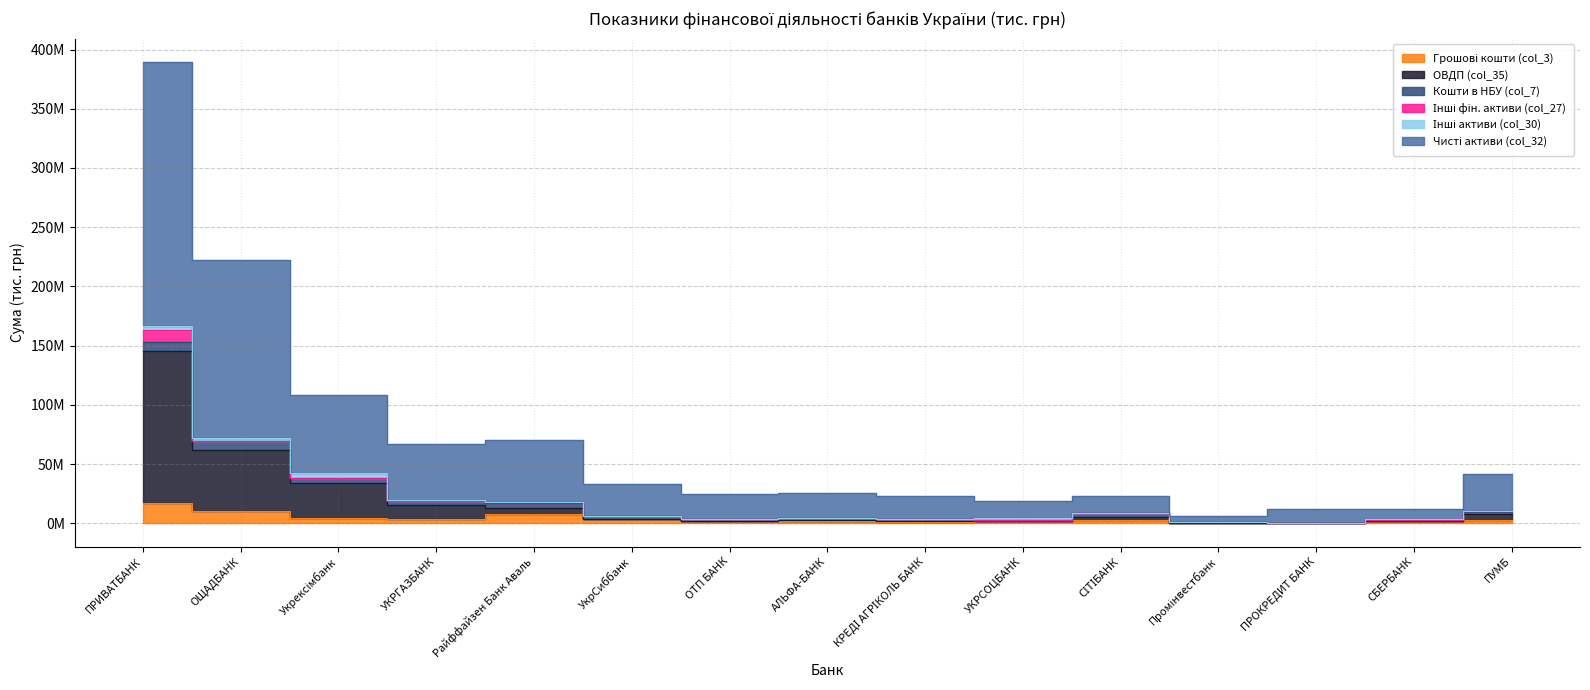

How many interior local peaks does the Чисті активи (col_32) series have?

4